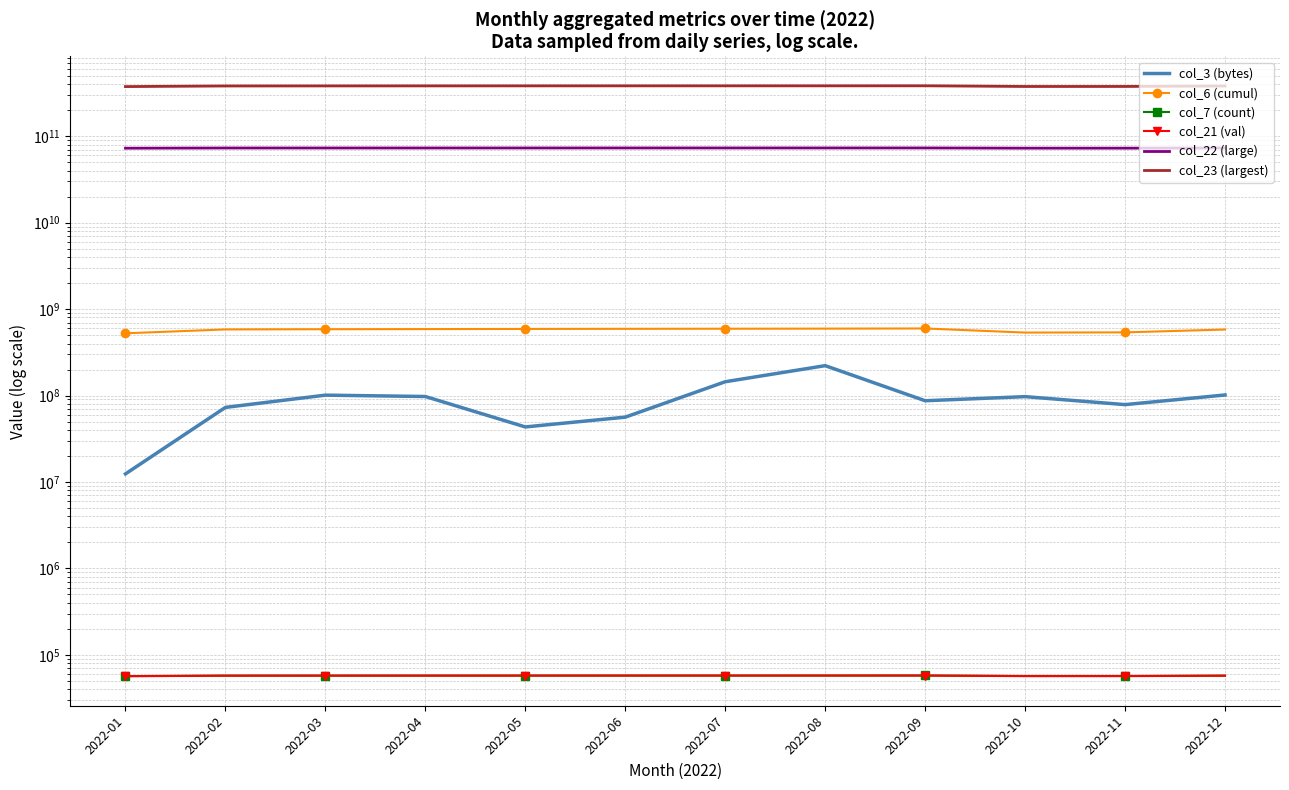

The value of col_21 (val) at 2022-07 is 57334. True or false?

True